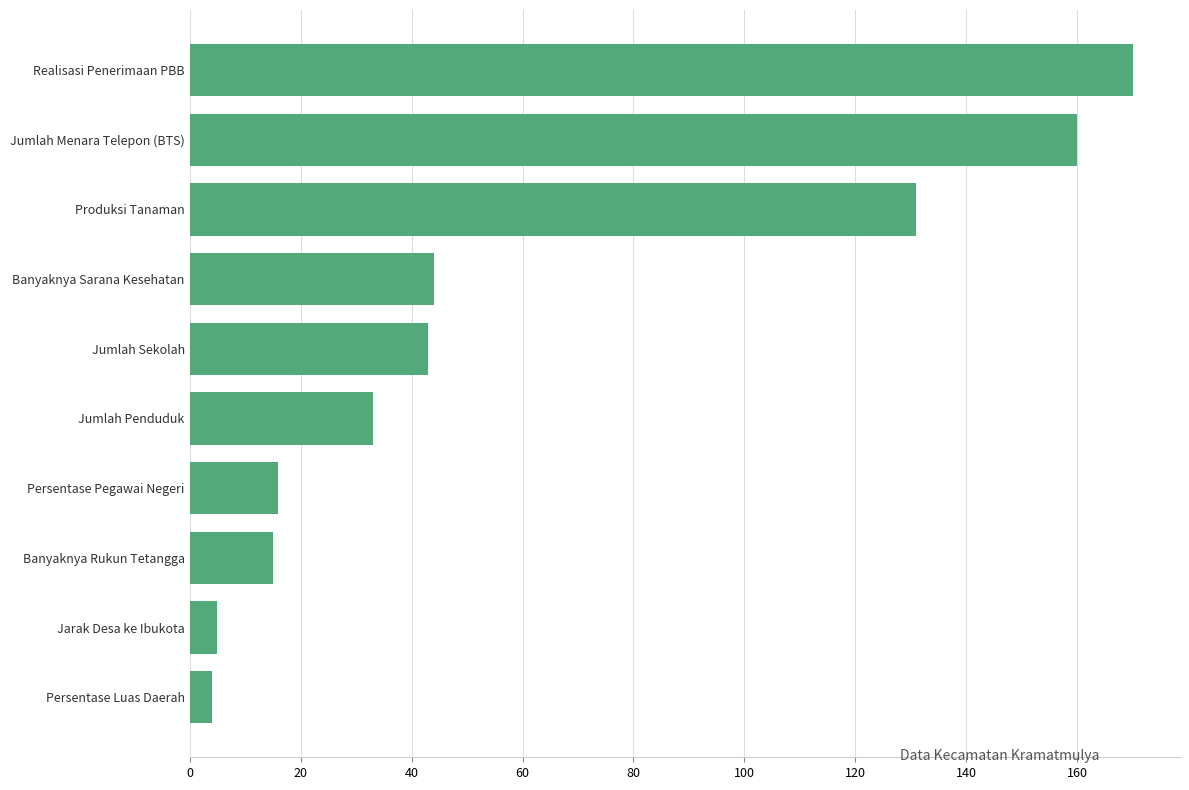

Reading top to bottom, what are all the values shown in this chart?

Realisasi Penerimaan PBB=170	Jumlah Menara Telepon (BTS)=160	Produksi Tanaman=131	Banyaknya Sarana Kesehatan=44	Jumlah Sekolah=43	Jumlah Penduduk=33	Persentase Pegawai Negeri=16	Banyaknya Rukun Tetangga=15	Jarak Desa ke Ibukota=5	Persentase Luas Daerah=4